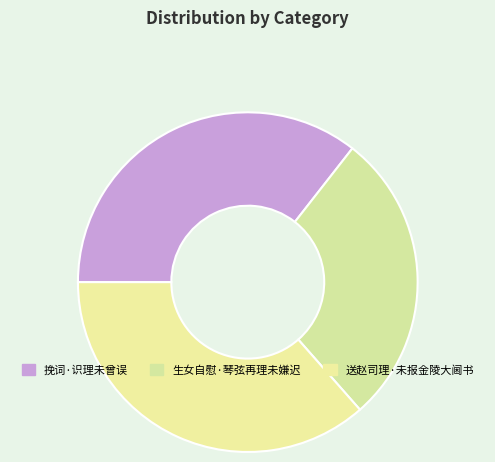

True or false: 生女自慰·琴弦再理未嫌迟 accounts for 28% of the total.

True